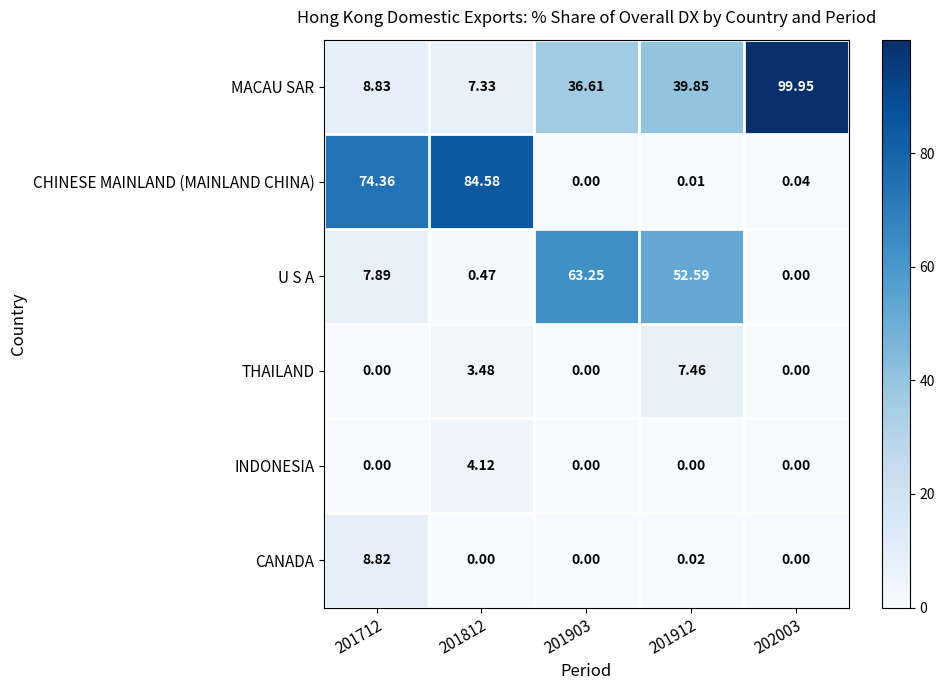

Is the value of U S A at 201912 greater than the value of CANADA at 201812?

Yes